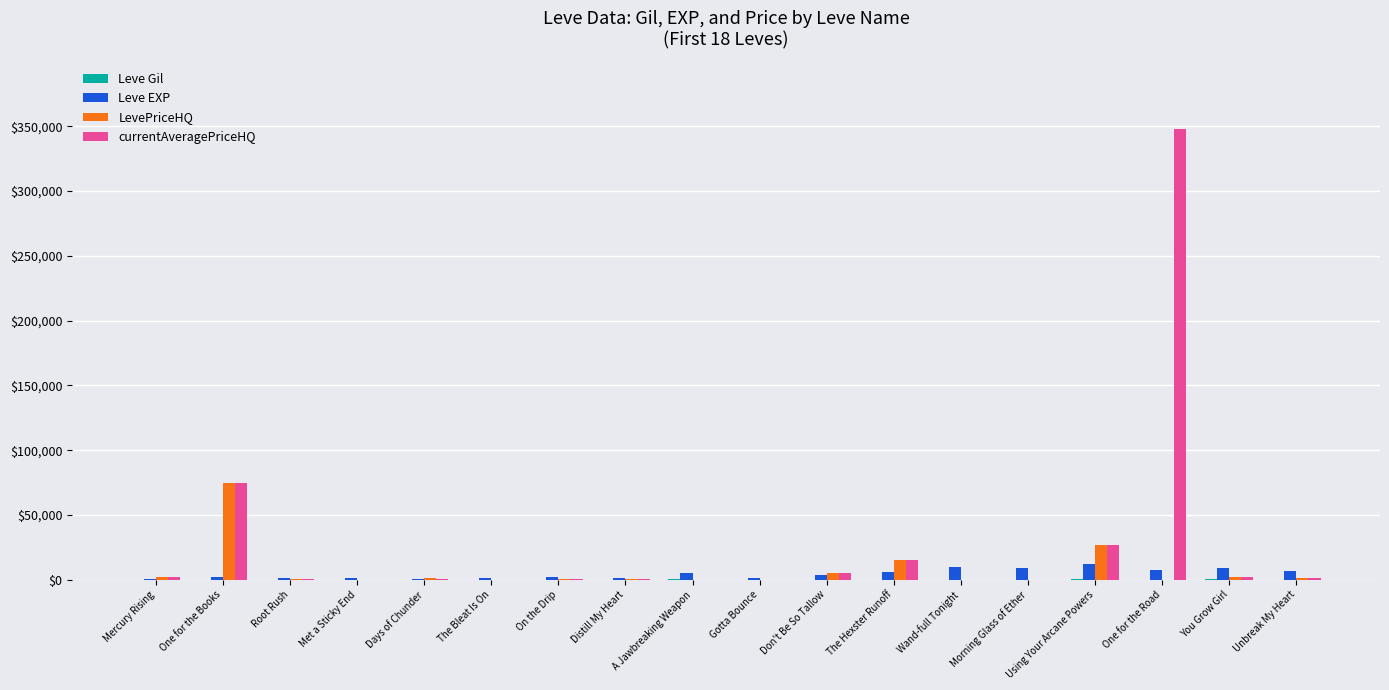

How many distinct data groups are displayed?

4